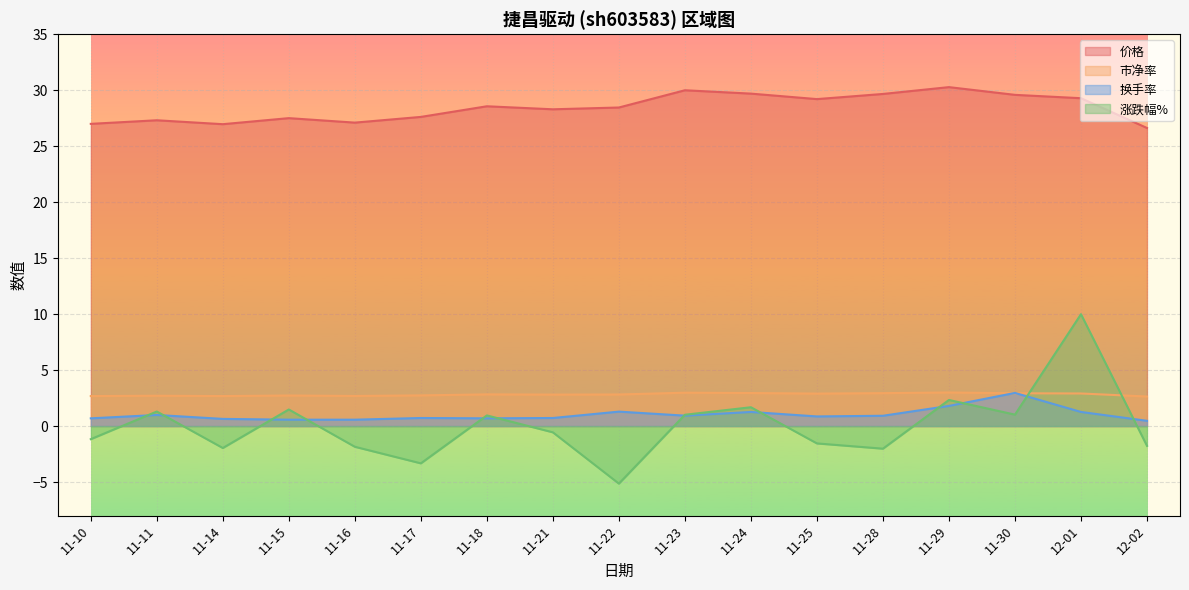

At which category is the sum across all series the highest?

12-01